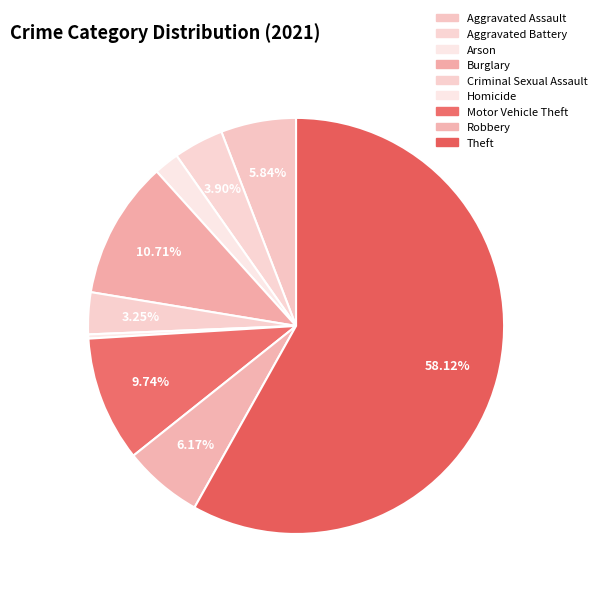

What is the ratio of the value at Burglary to the value at Aggravated Battery?

2.8